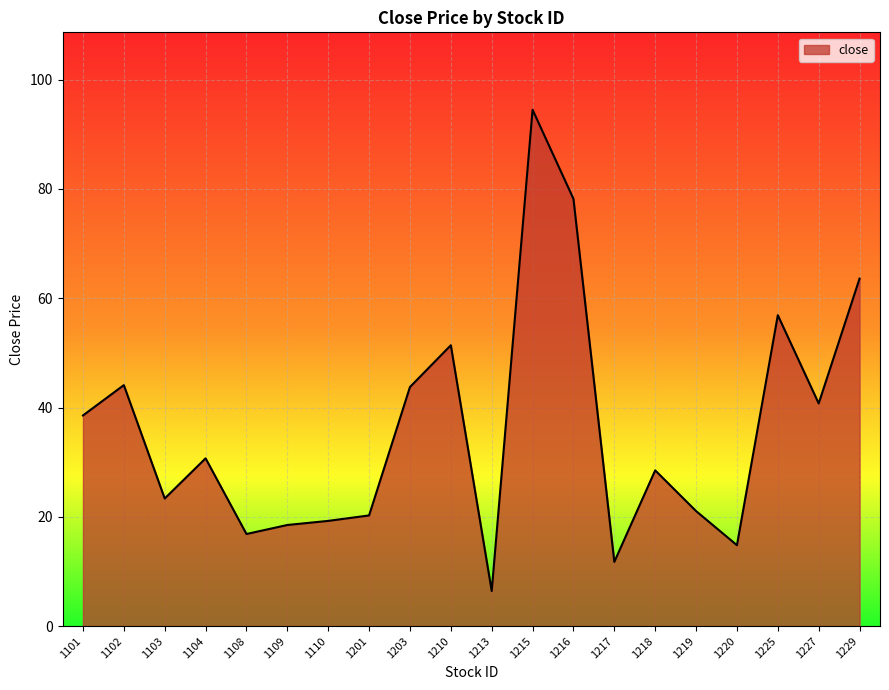

At which label is the value closest to 50?

1210